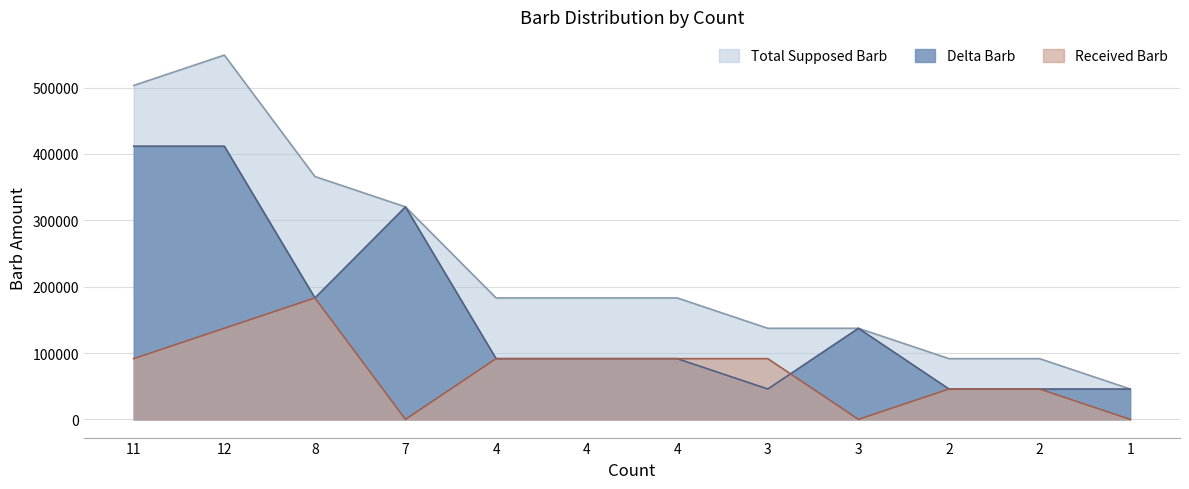

How many lines are shown in the chart?

3